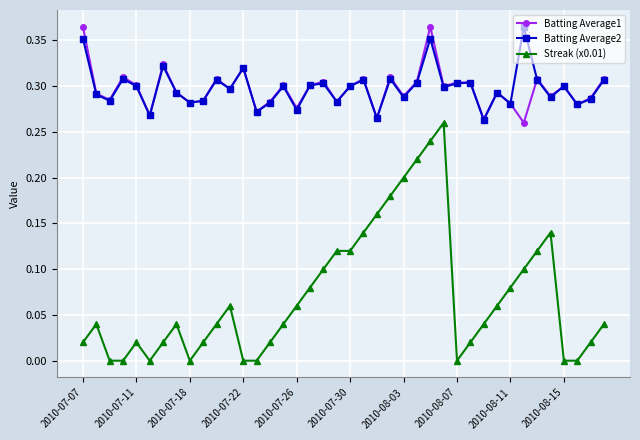

Which series has the largest range (max minus min)?

Streak (x0.01)